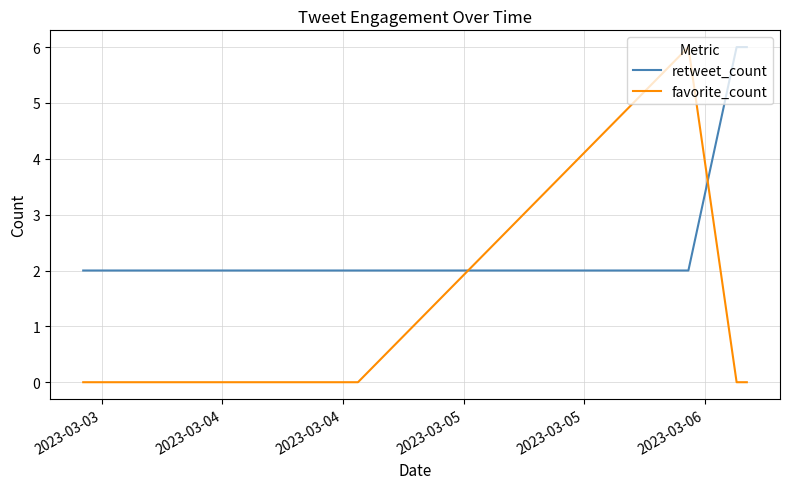

What is the difference between the maximum and minimum values in the favorite_count series?

6